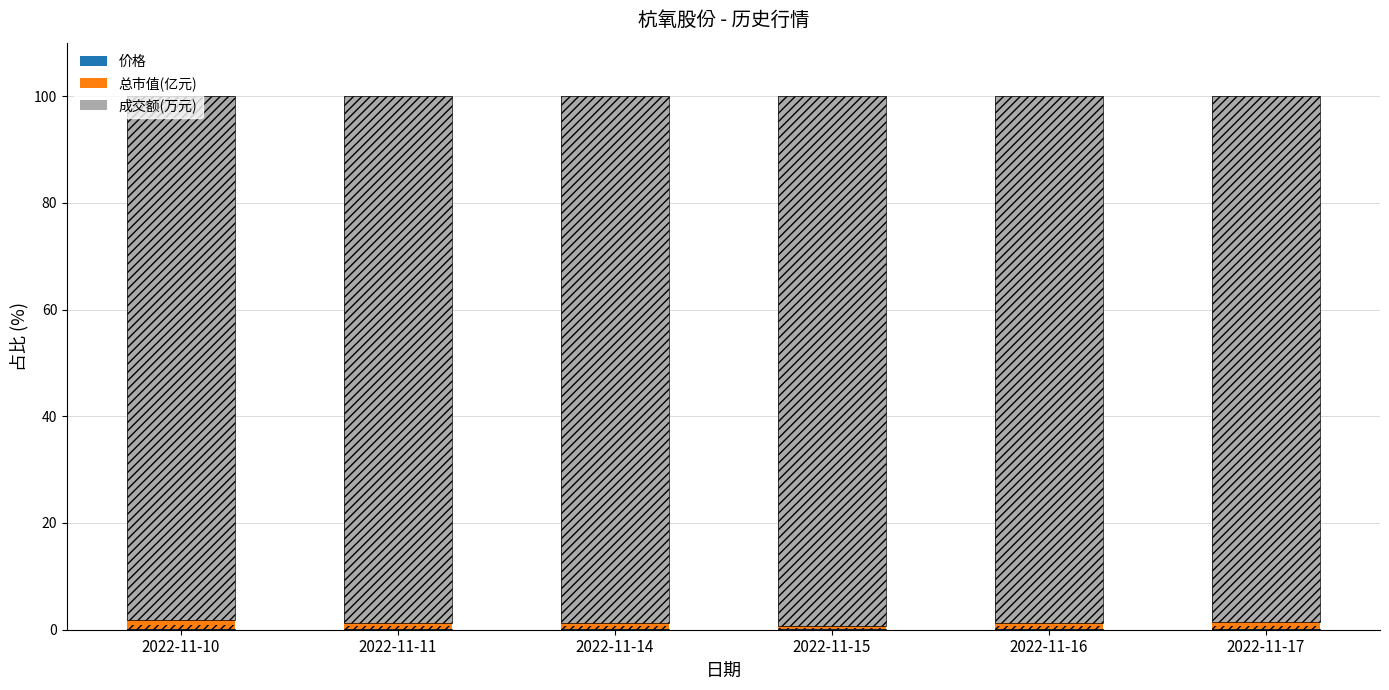

How many bars are there in total?

18